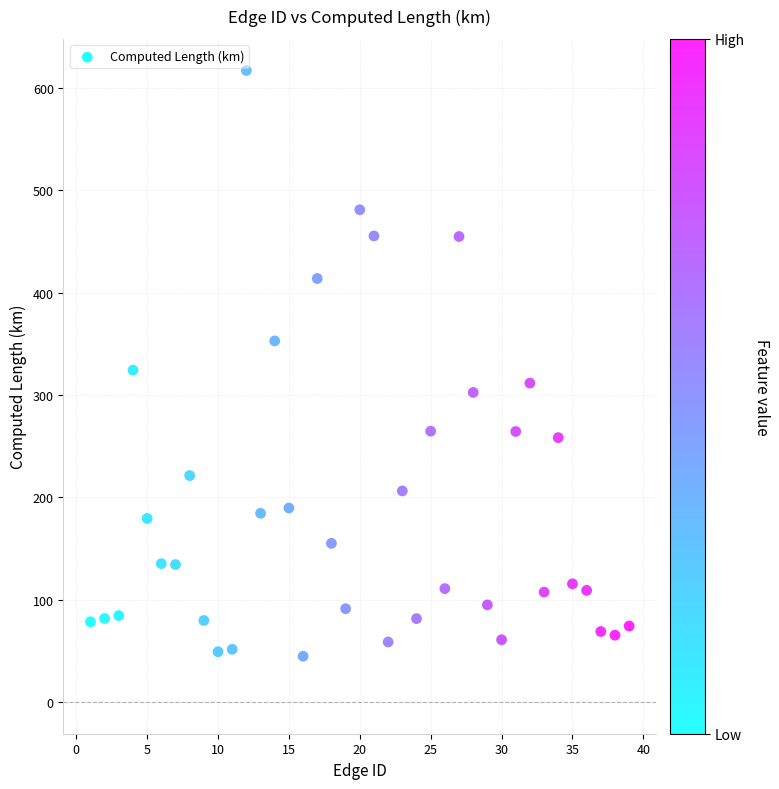

What is the range of Y values (max minus min)?

572.3